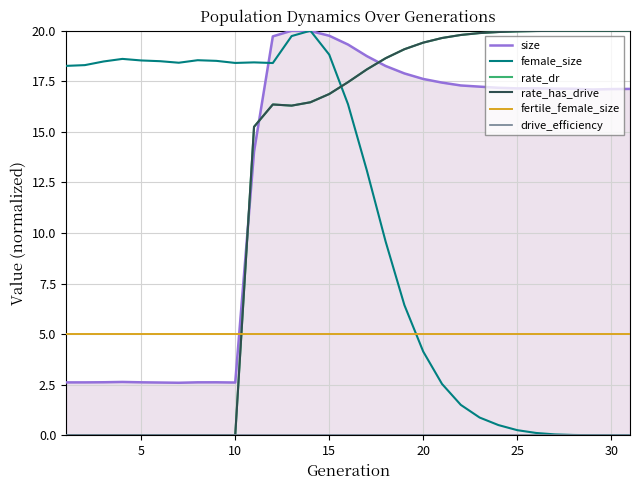

How many data points in rate_has_drive are above 17?

16